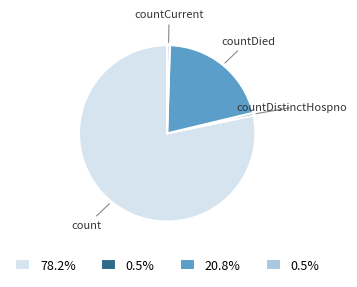

Is there a majority slice in this chart?

Yes